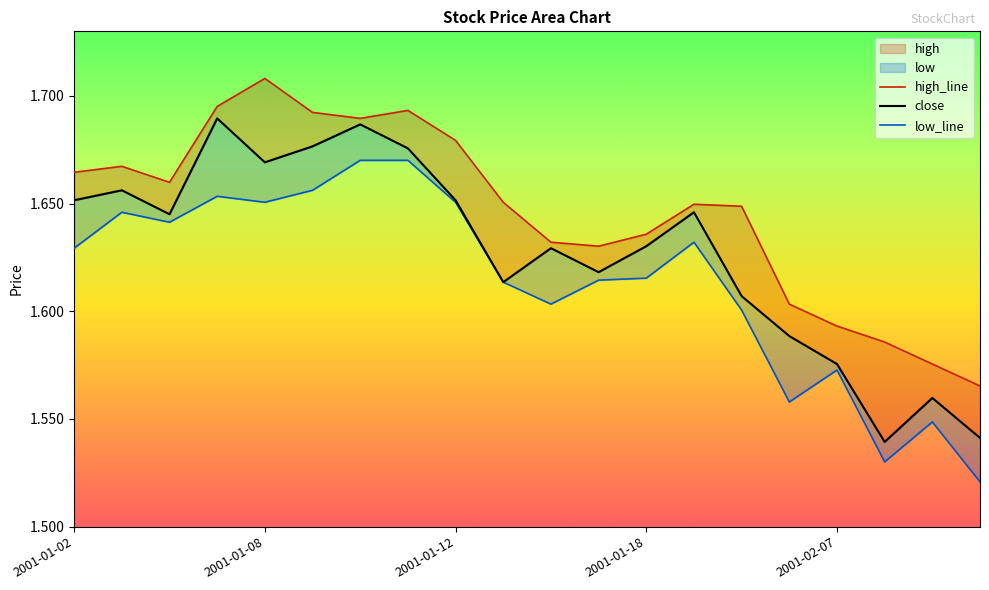

Where is the first local maximum for high_line?

2001-01-08